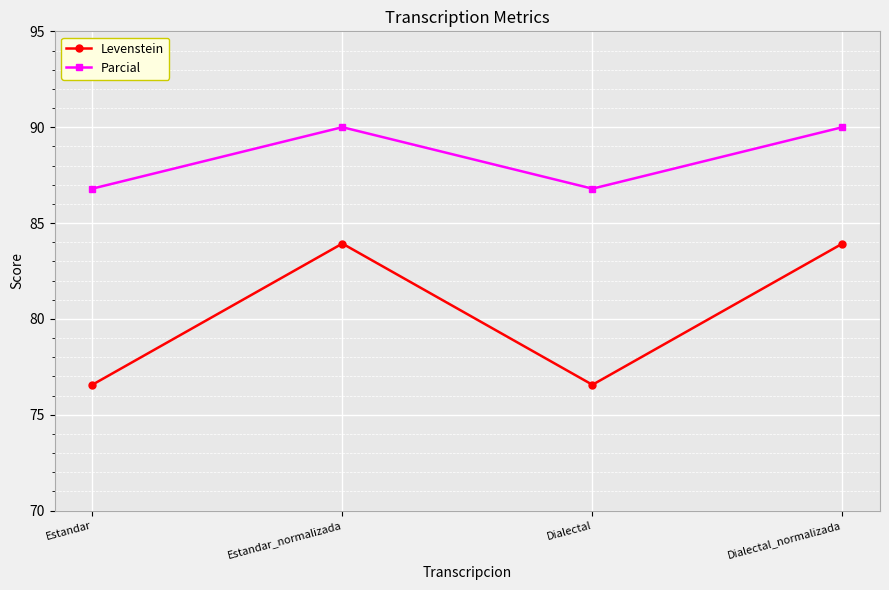

What is the label of the 4th point from the right?

Estandar